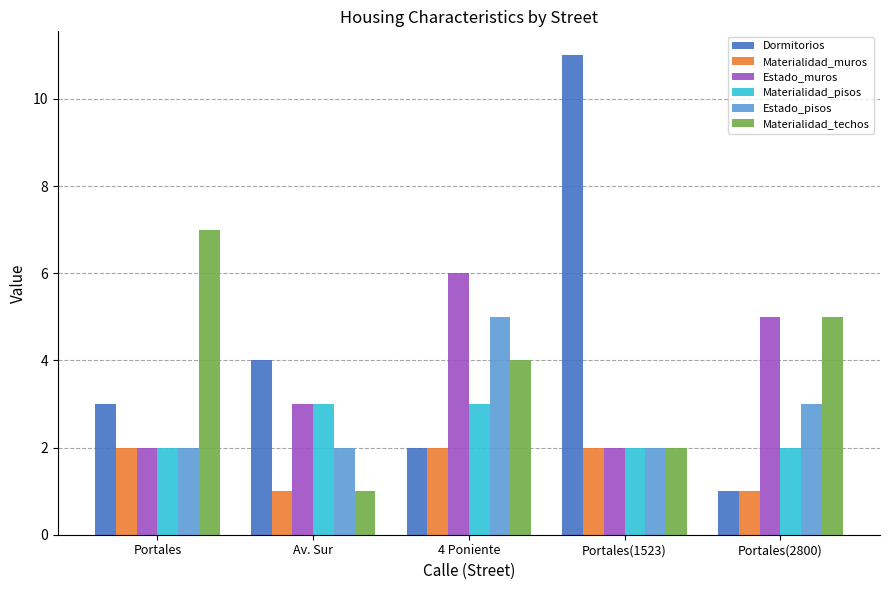

What is the difference between the second highest and second lowest values in the Dormitorios series?

2